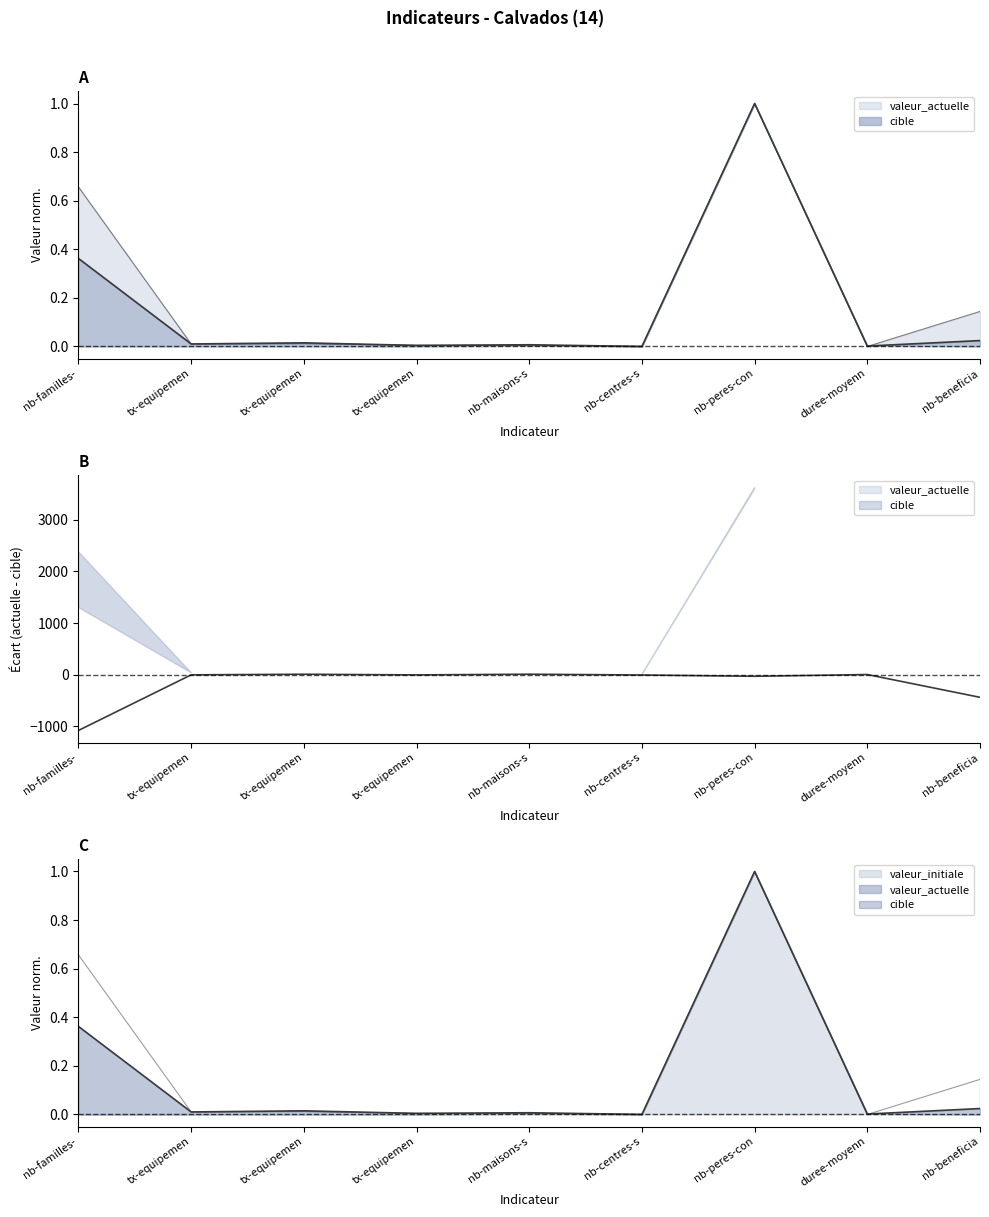

Rank the categories by cible value from lowest to highest.

duree-moyenn, nb-centres-s, nb-maisons-s, tx-equipemen, tx-equipemen, tx-equipemen, nb-beneficia, nb-familles-, nb-peres-con